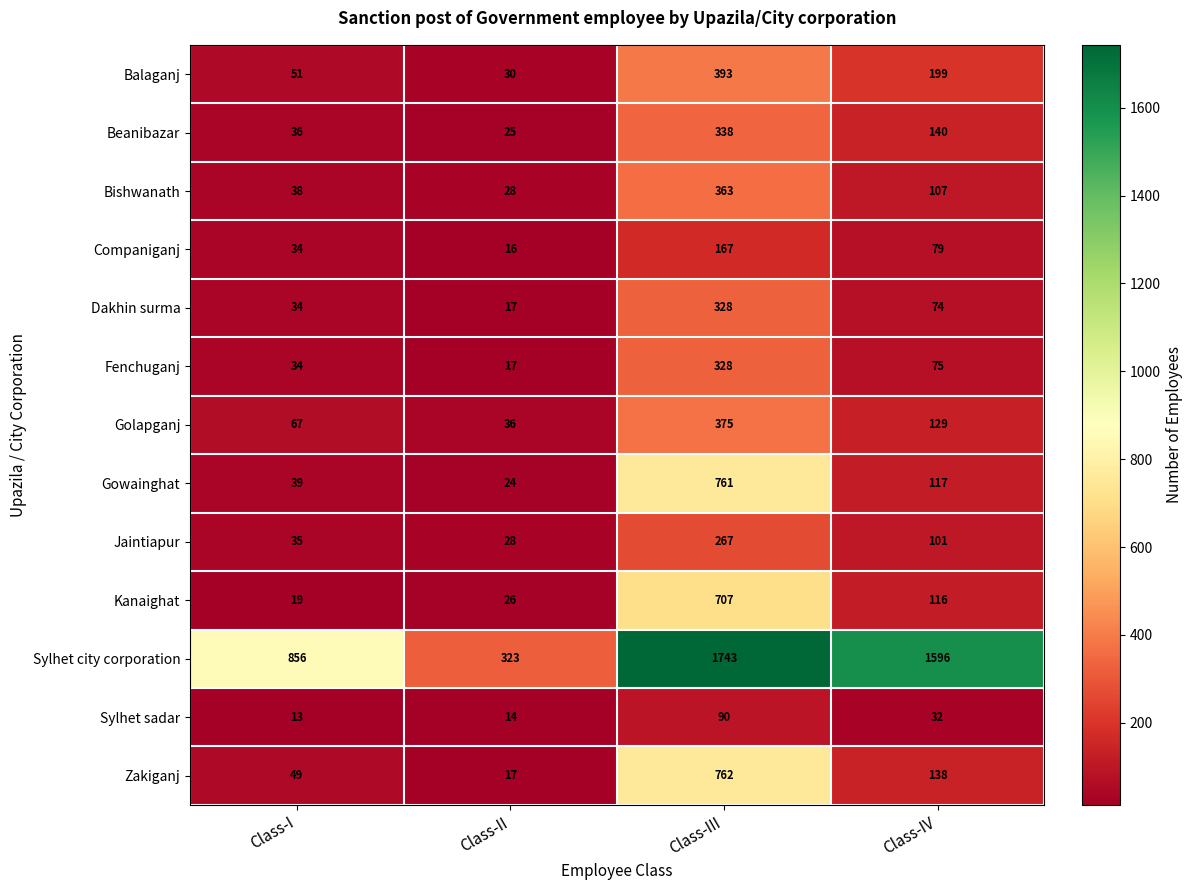

Count the number of data series in this chart.

13